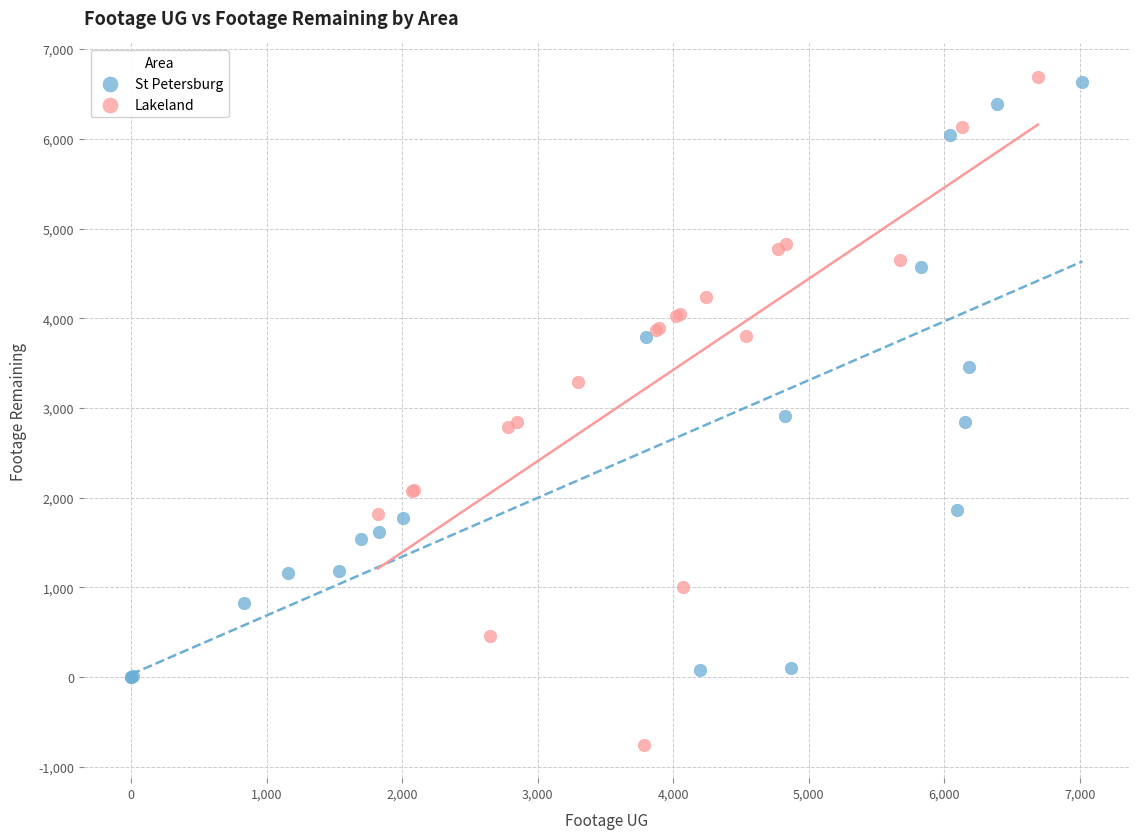

Which series has the largest Y range (max minus min)?

Lakeland